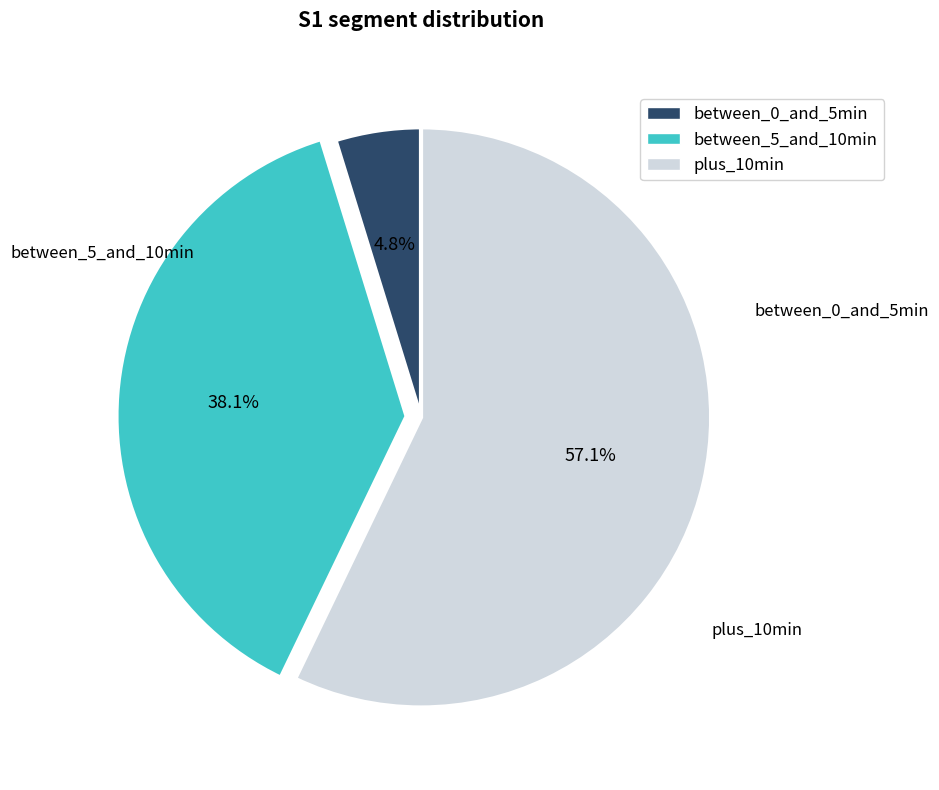

What is the majority slice?

plus_10min